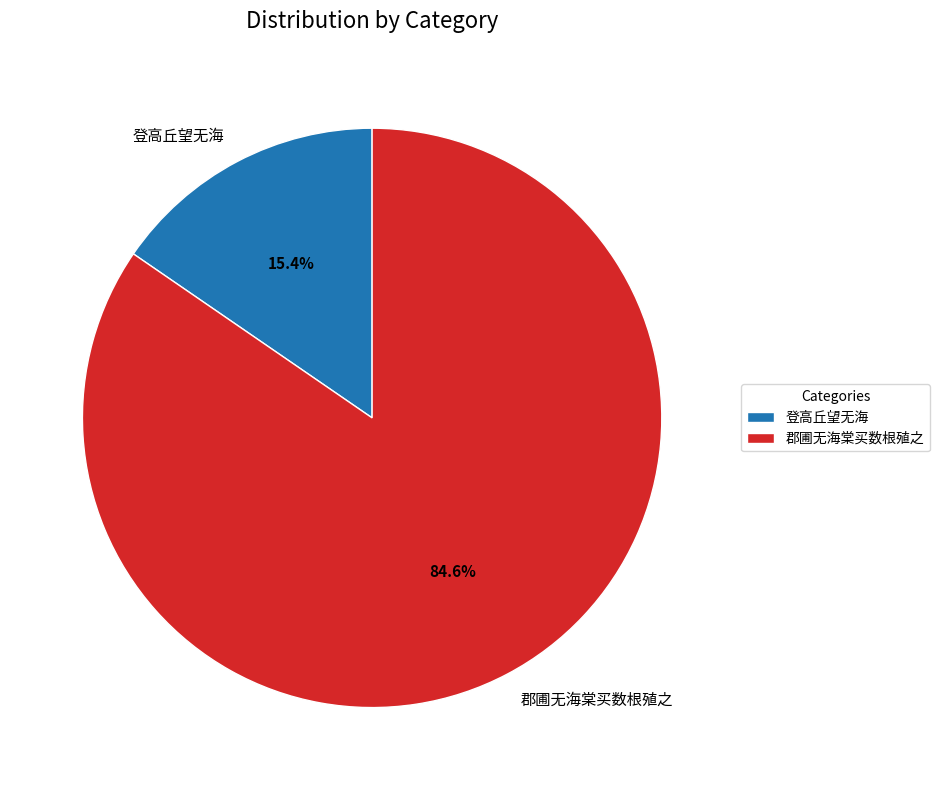

Rank the categories by value from lowest to highest.

登高丘望无海, 郡圃无海棠买数根殖之